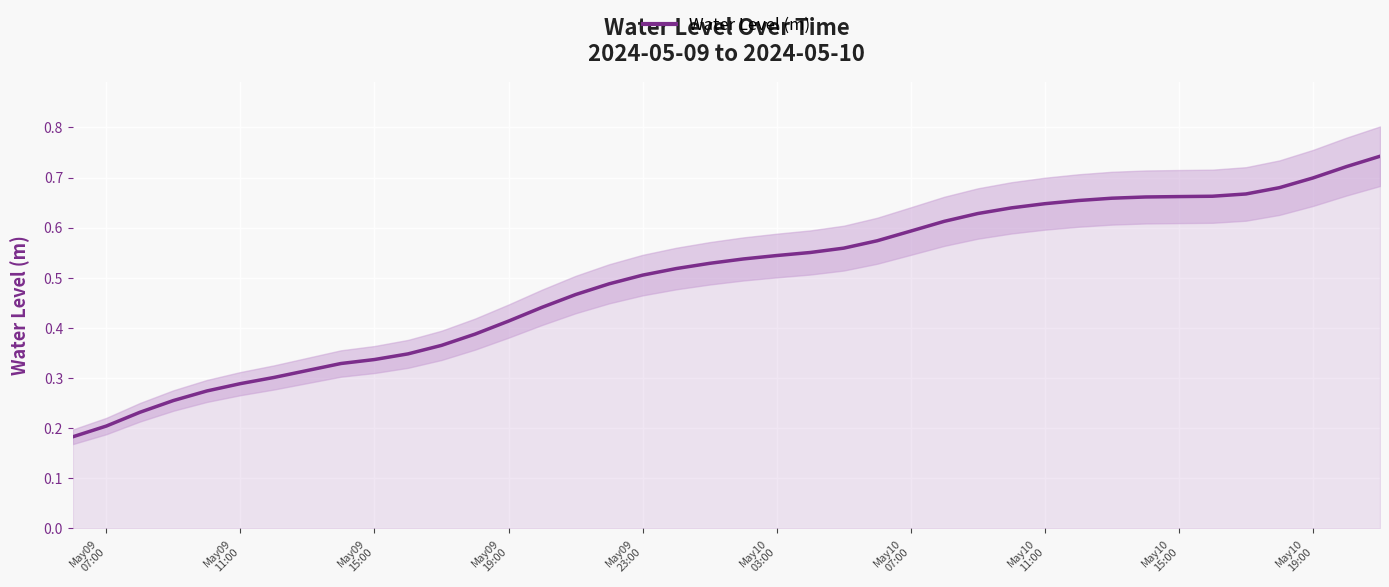

Reading right to left, what are all the values shown in this chart?

0.7	0.7	0.7	0.7	0.7	0.7	0.7	0.7	0.7	0.7	0.6	0.6	0.6	0.6	0.6	0.6	0.6	0.6	0.5	0.5	0.5	0.5	0.5	0.5	0.5	0.4	0.4	0.4	0.4	0.3	0.3	0.3	0.3	0.3	0.3	0.3	0.3	0.2	0.2	0.2